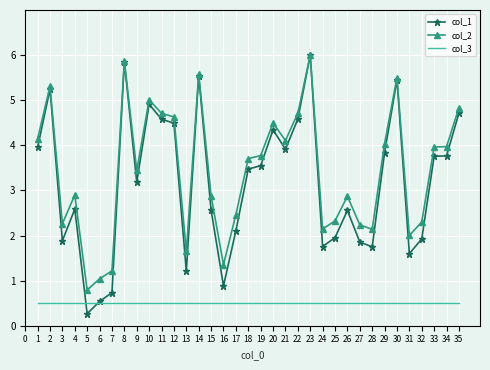

Which series changed the most between 1 and 3?

col_1